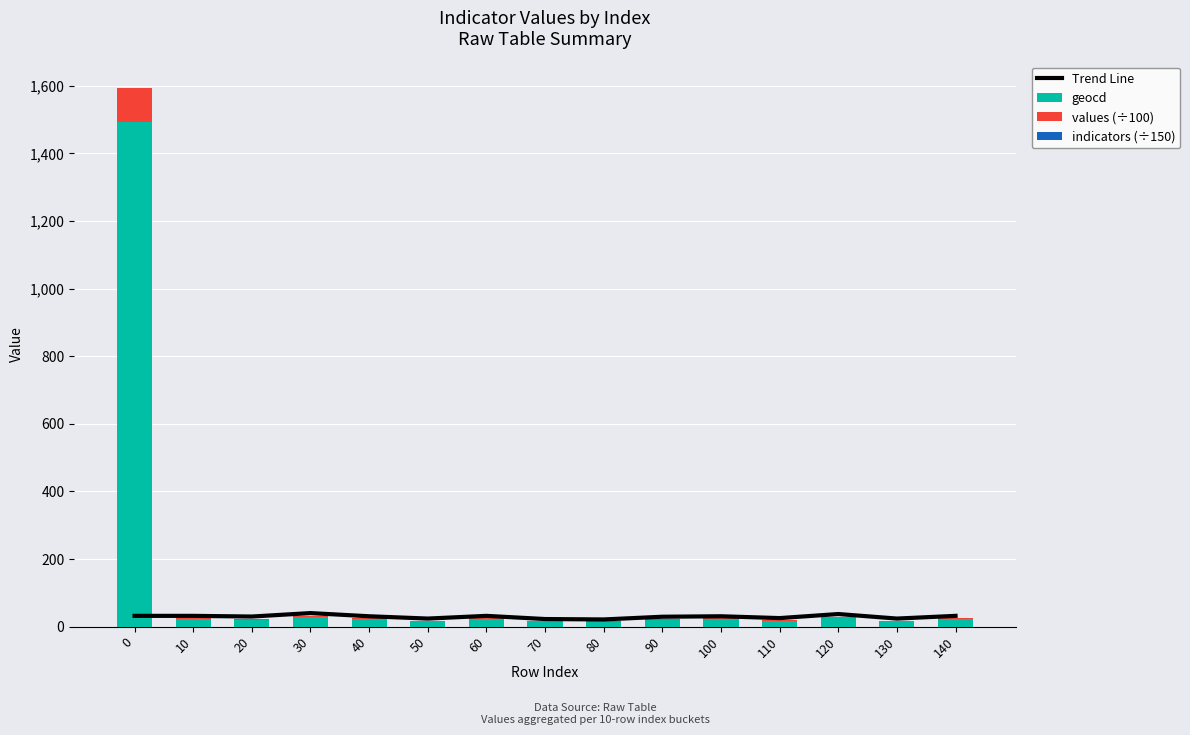

What is the smallest value displayed?

0.1